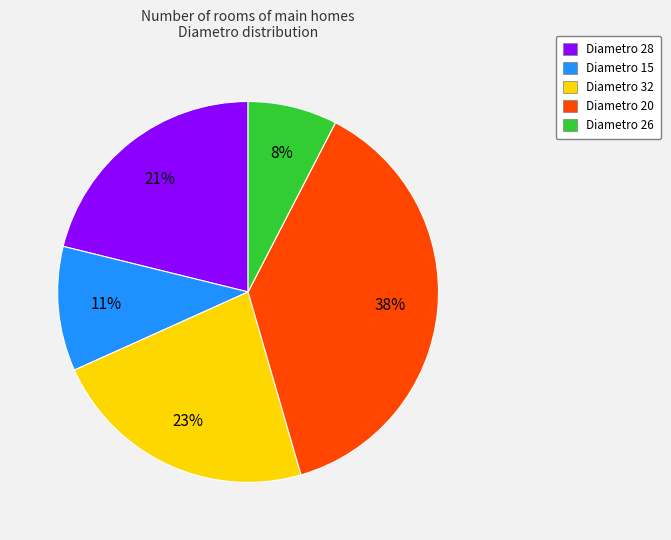

Is there a majority slice in this chart?

No